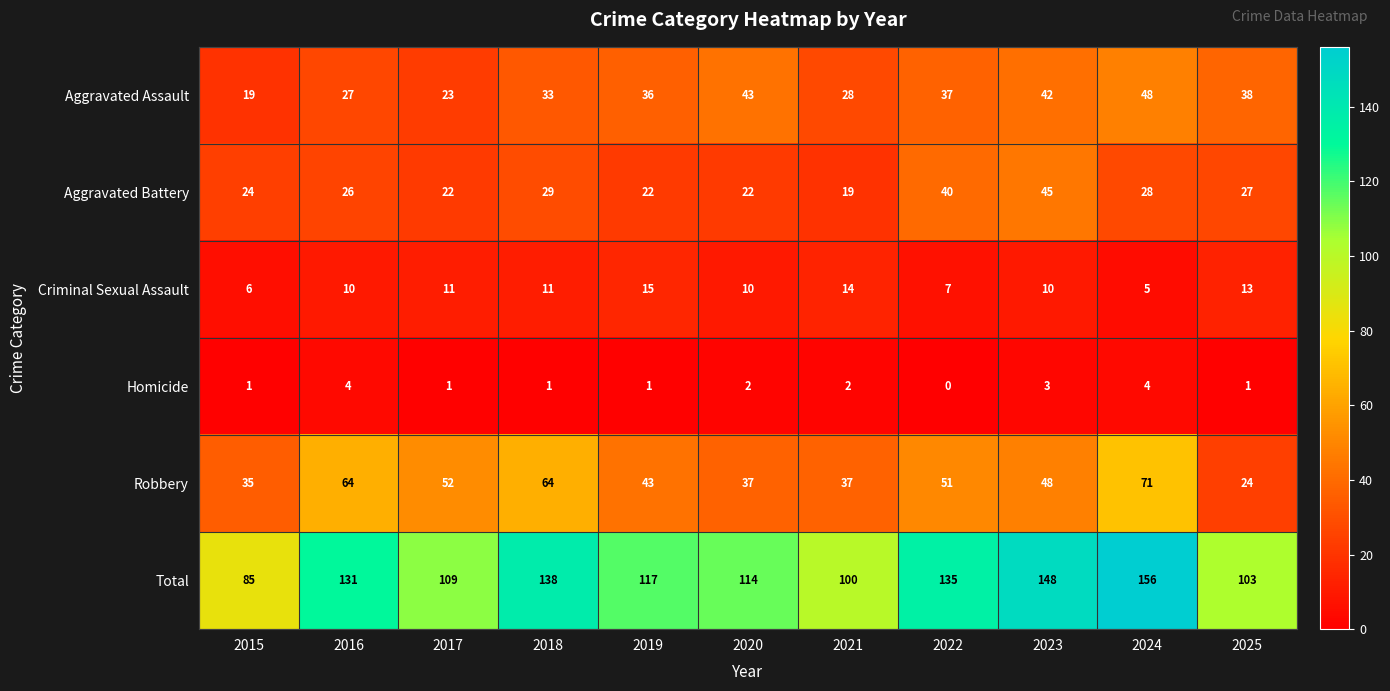

What is the greatest value displayed?

156